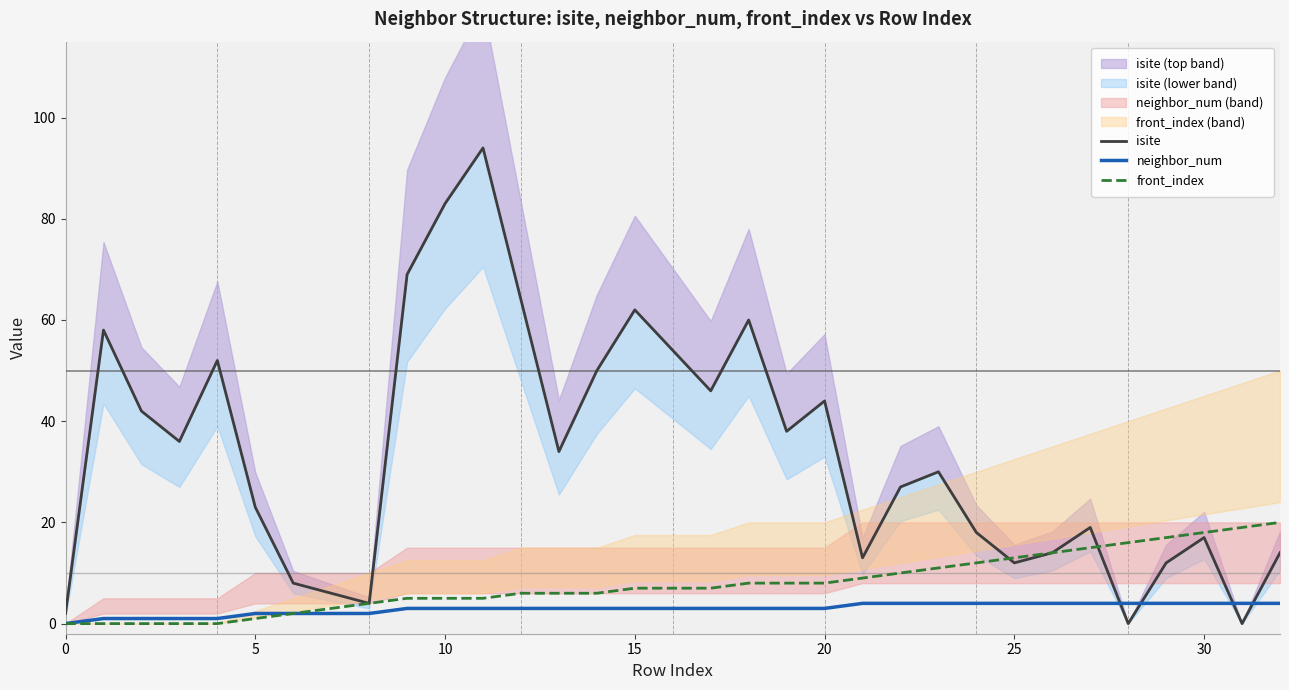

What are all the series names shown in the legend?

isite, neighbor_num, front_index